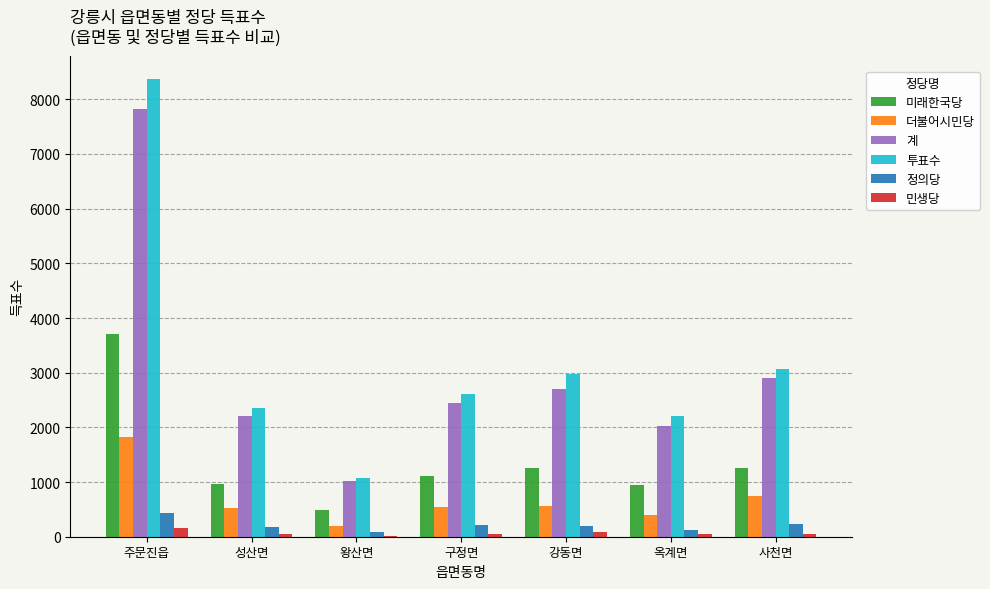

What is the sum of the 정의당 values at 강동면 and 사천면?

429